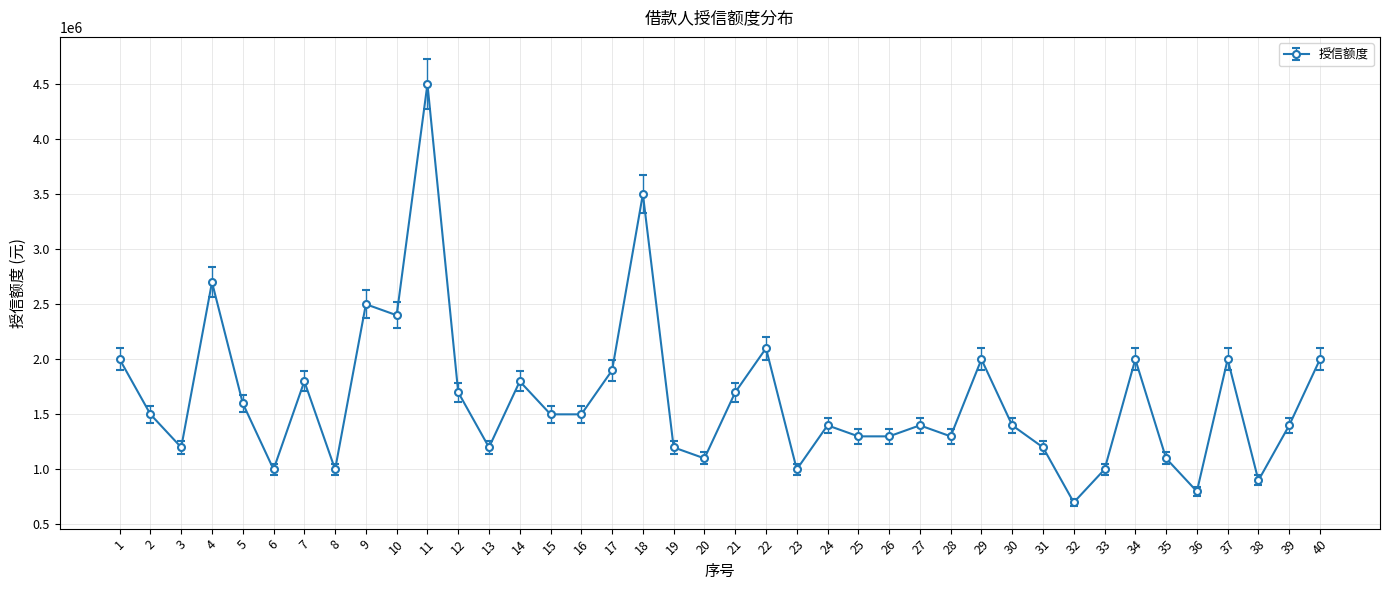

What is the minimum value shown in the chart?

700000